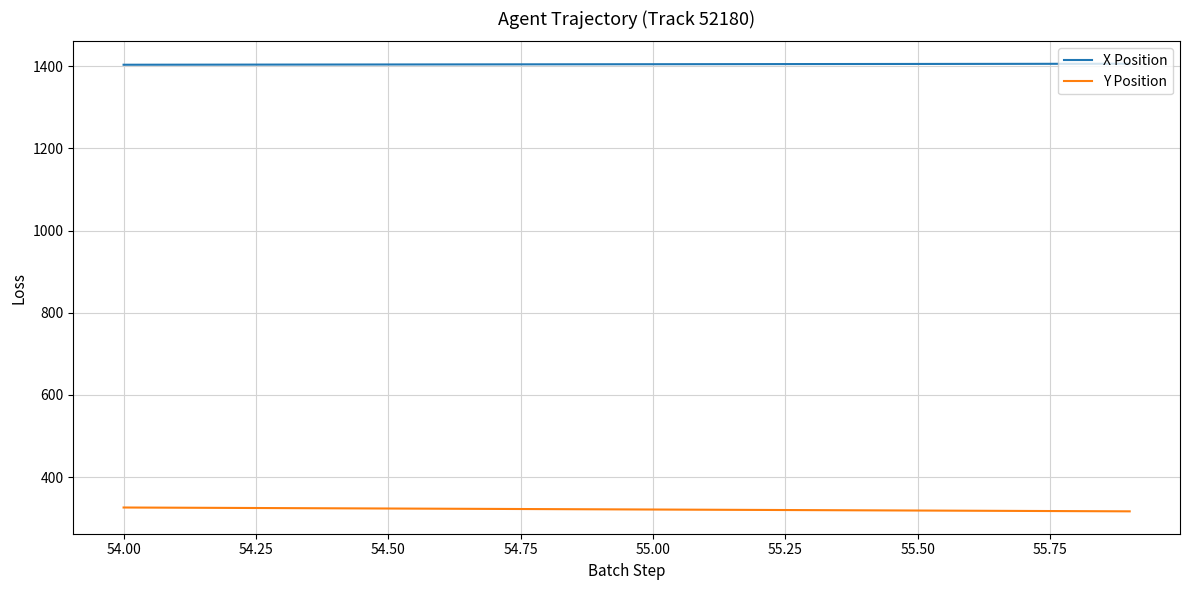

Which series has the largest total across all categories?

X Position